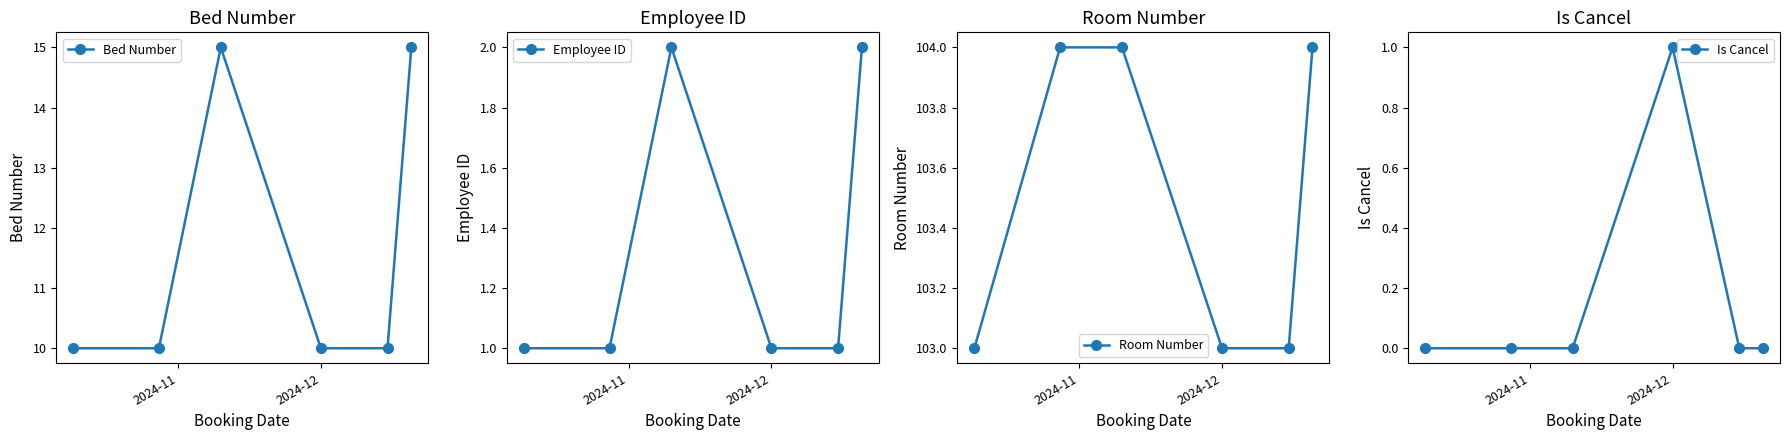

What is the maximum value for Room Number?

104